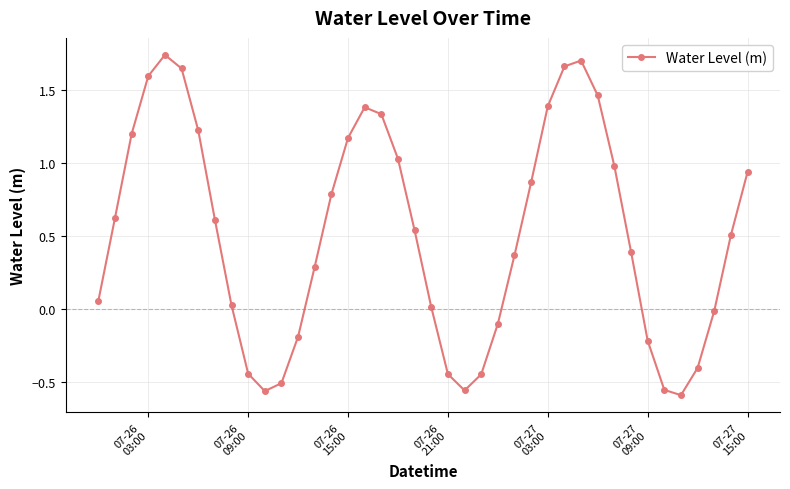

Count the number of data series in this chart.

1